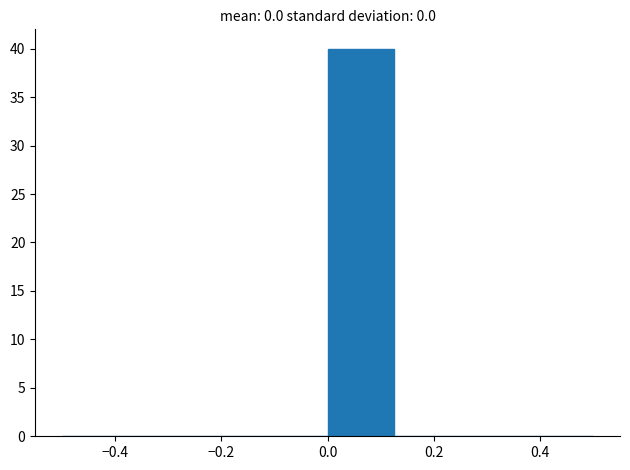

What is the height of the bar covering 0.000 to 0.125 on the x-axis? Neither the bar edges nor the heights are printed on the chart, so give them approximately, as read against the axes.

40